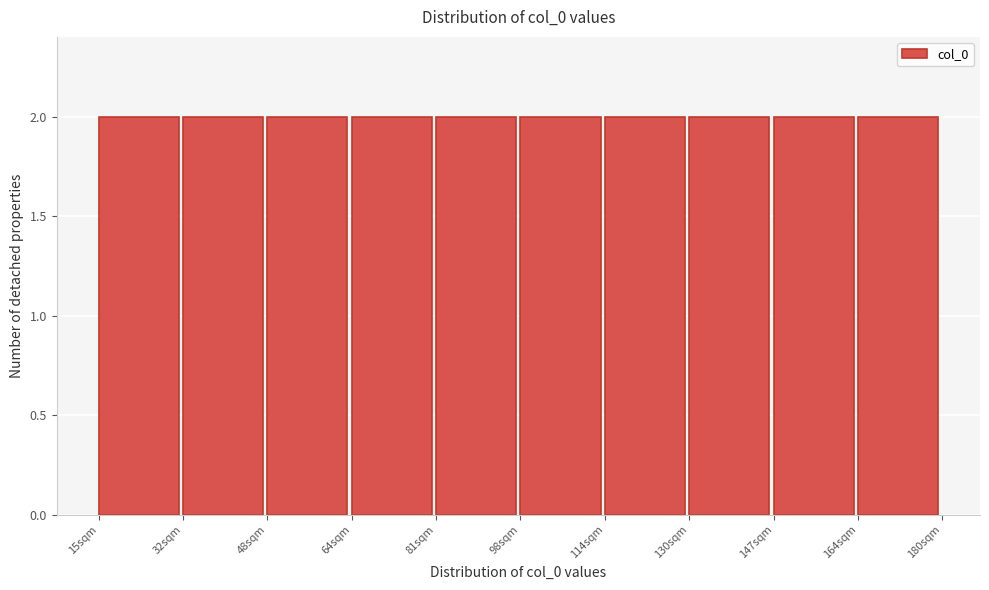

What is the height of the bar covering 64.5 to 81.0 on the x-axis? Neither the bar edges nor the heights are printed on the chart, so give them approximately, as read against the axes.

2